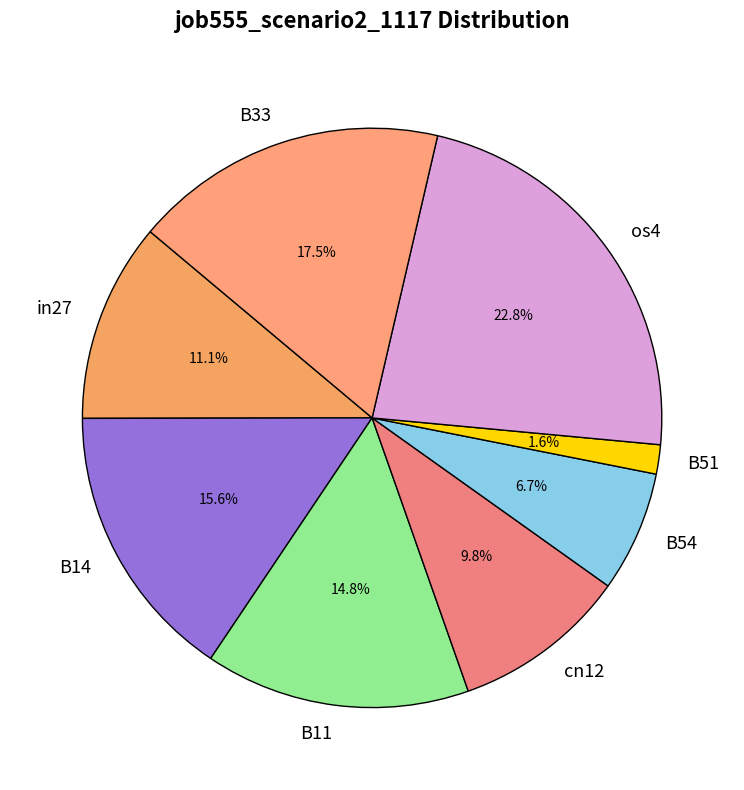

What percentage do os4 and B11 together represent?

37.6%